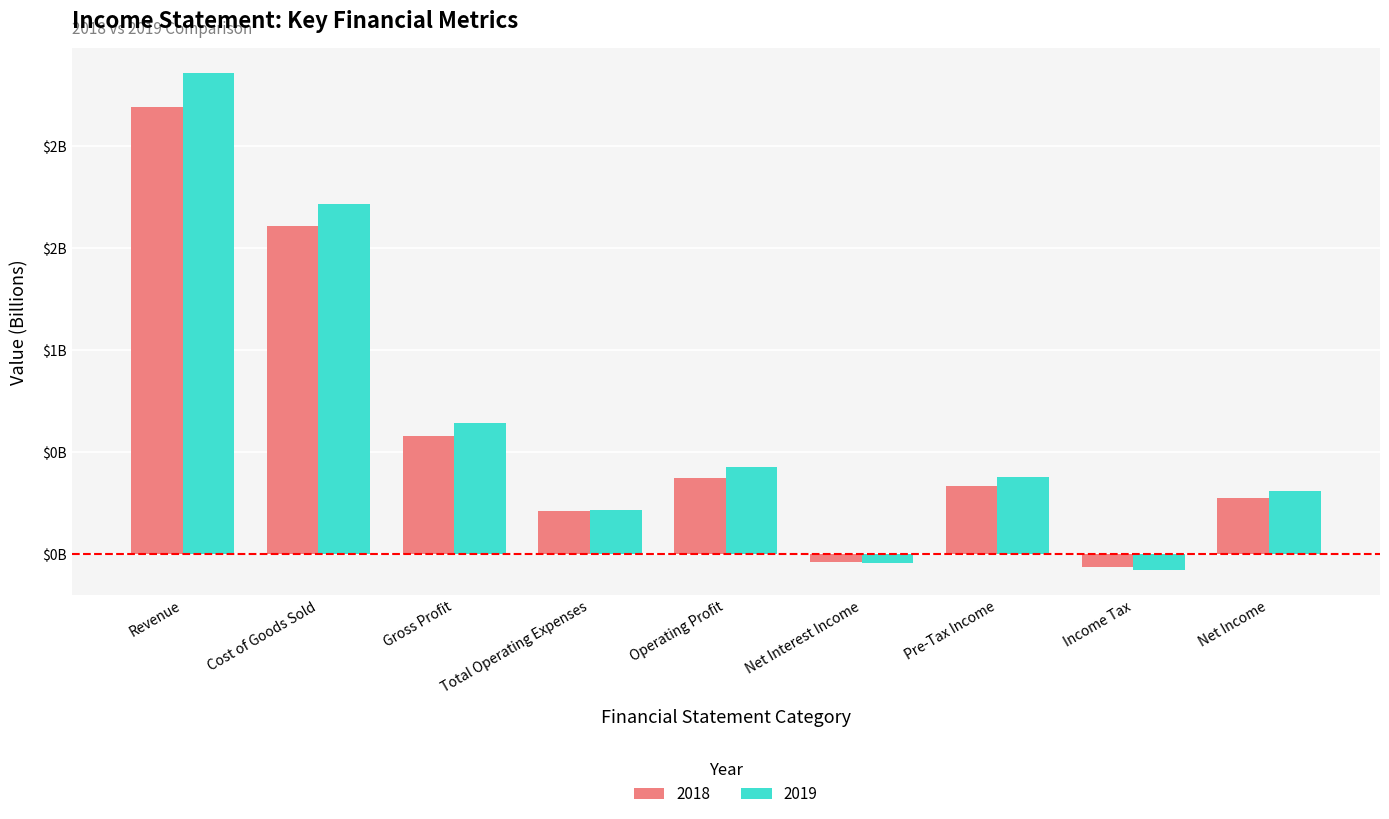

Is the value of 2018 at Net Income greater than the value of 2019 at Cost of Goods Sold?

No